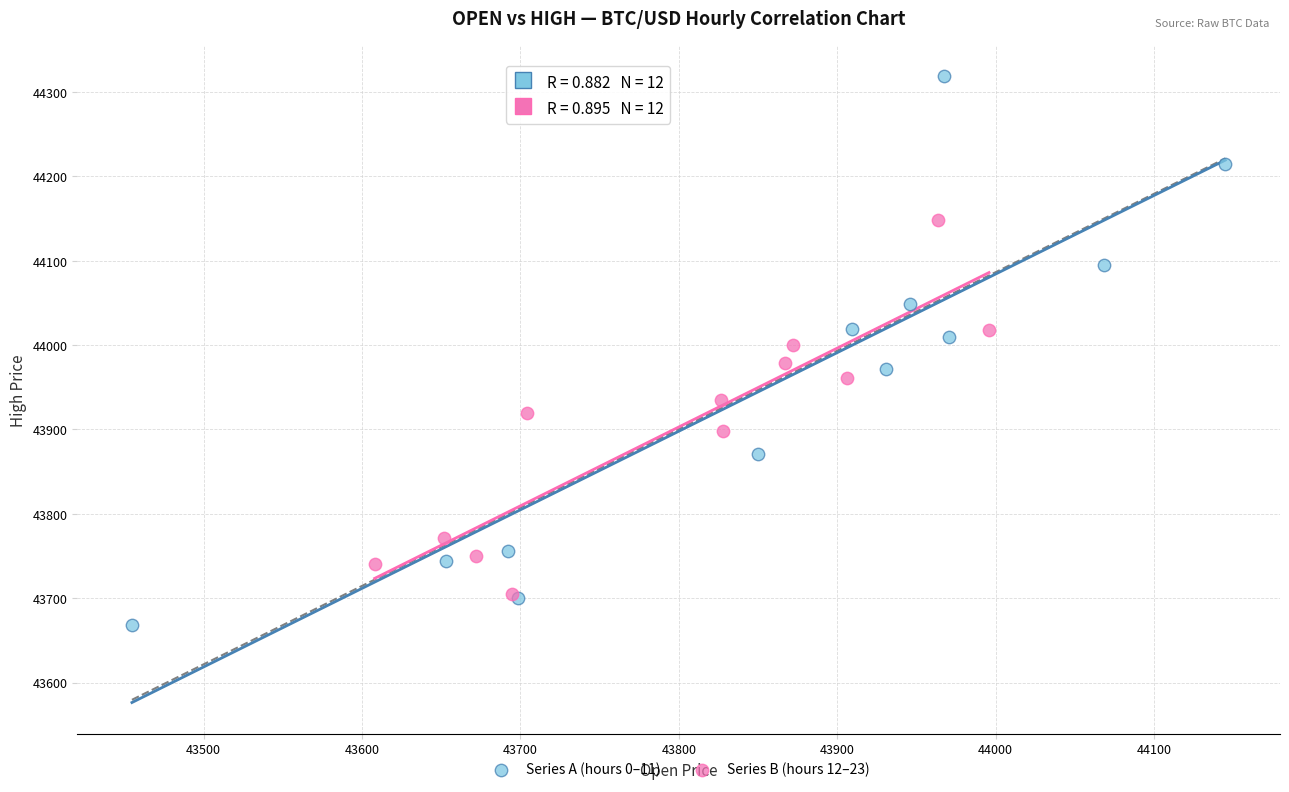

Which series has the largest Y range (max minus min)?

Series A (hours 0–11)